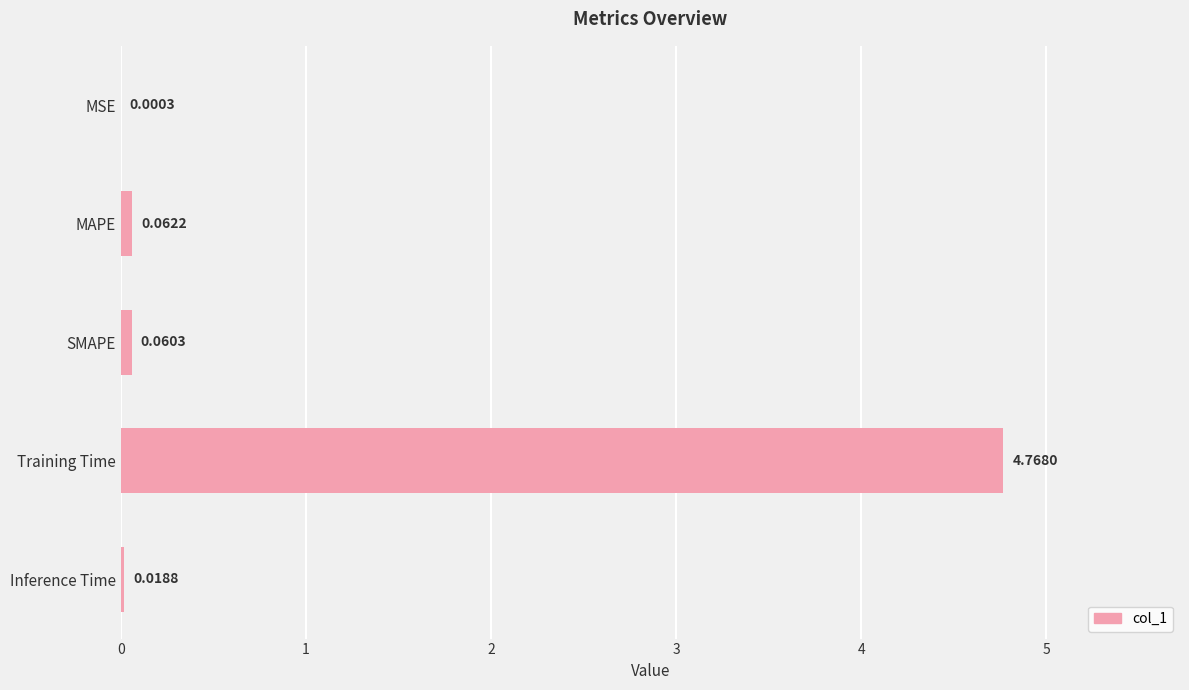

What is the sum of all values?

4.9